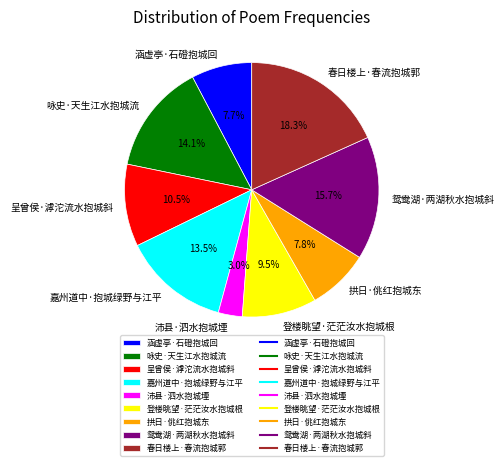

Does 春日楼上·春流抱城郭 represent more than half of the total?

No